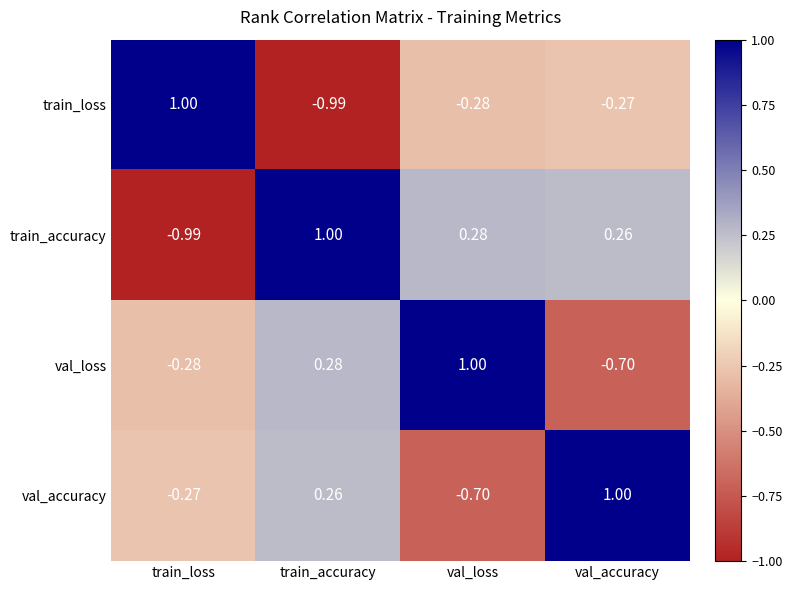

Between train_accuracy and val_accuracy, which series saw the biggest shift?

val_loss